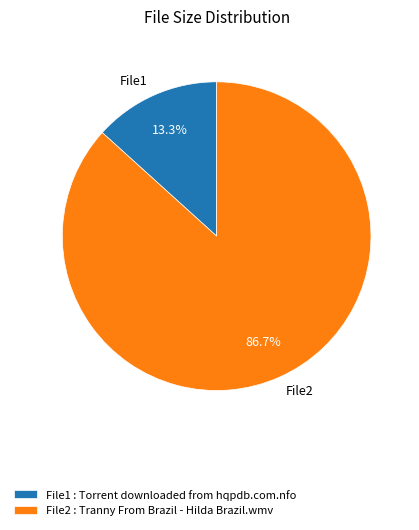

Which has a higher value, File1 or File2?

File2